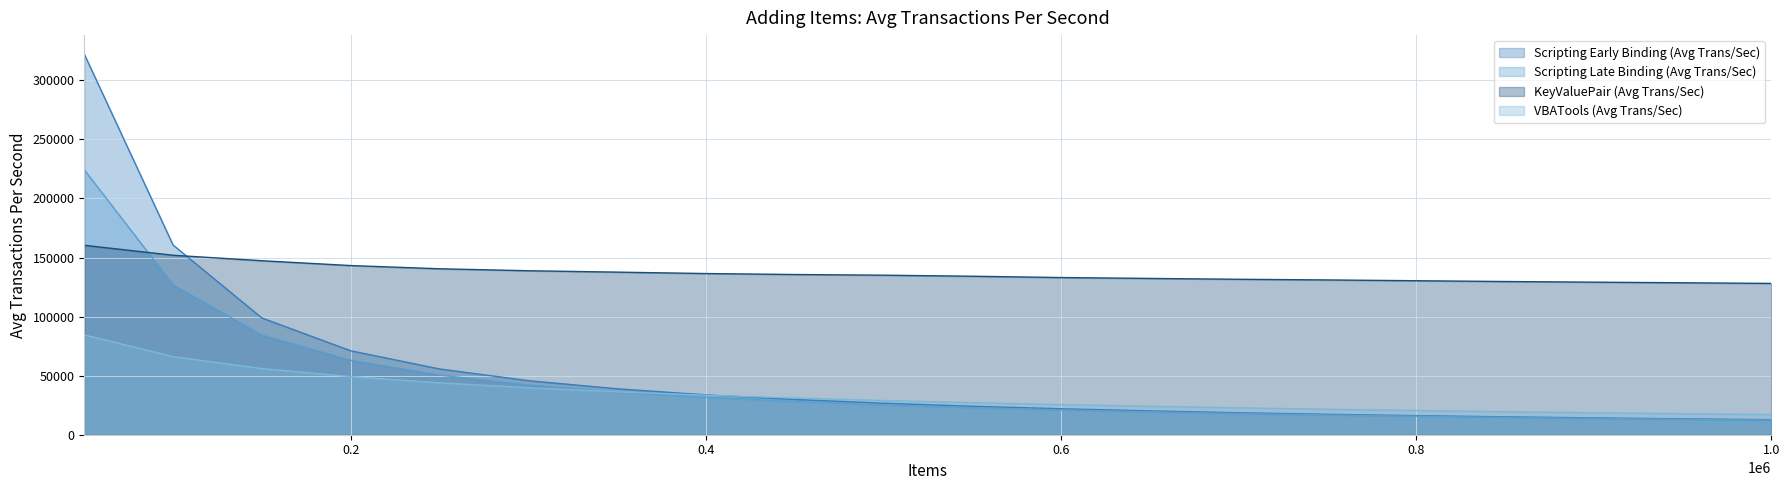

At which label does Scripting Early Binding (Avg Trans/Sec) first exceed 26684?

50000